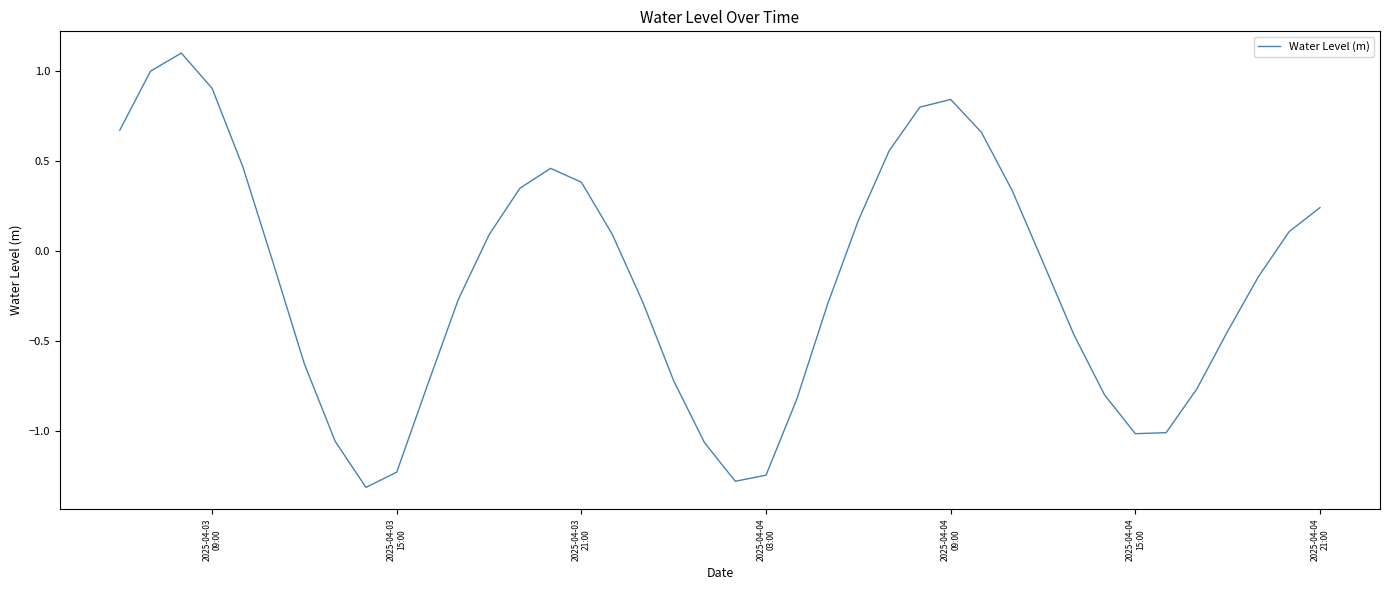

What is the difference between the maximum and minimum values?

2.4